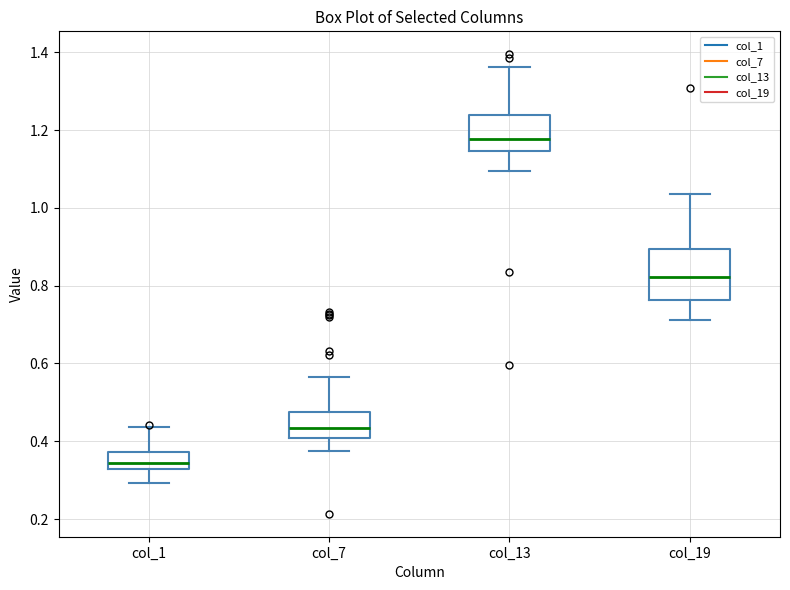

Reading left to right, transcribe this box plot: for each box, give where its median line is, the range the box spans, and where its two whiskers end, as read against the y-axis. The values are not printed on the chart, so give them approximately, as read against the axis.

col_1: median 0.34, box 0.32 to 0.38, whiskers 0.30 to 0.44
col_7: median 0.44, box 0.40 to 0.48, whiskers 0.38 to 0.56
col_13: median 1.18, box 1.14 to 1.24, whiskers 1.10 to 1.36
col_19: median 0.82, box 0.76 to 0.90, whiskers 0.72 to 1.04